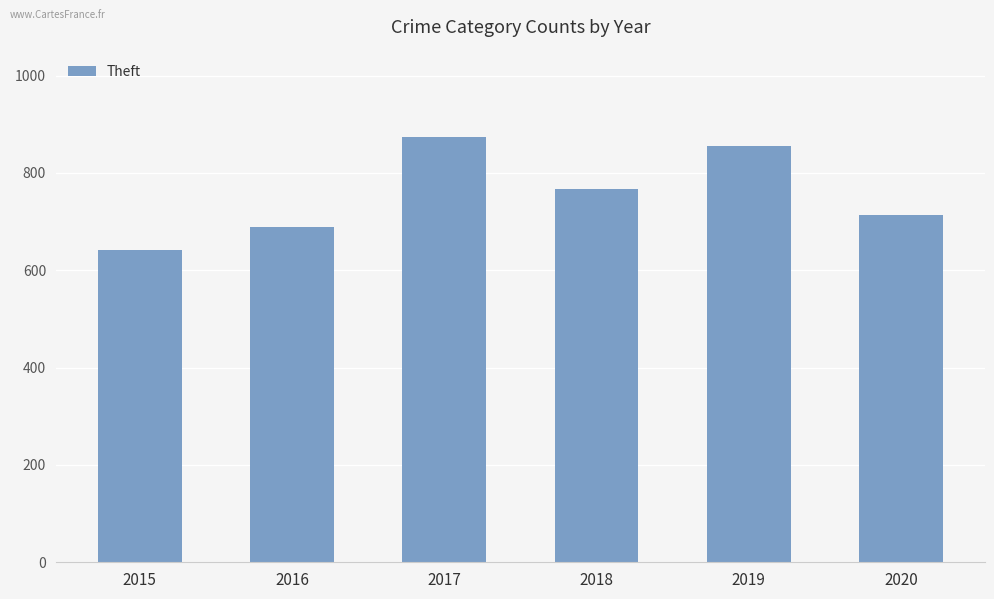

What is the difference between the values at 2015 and 2020?

72